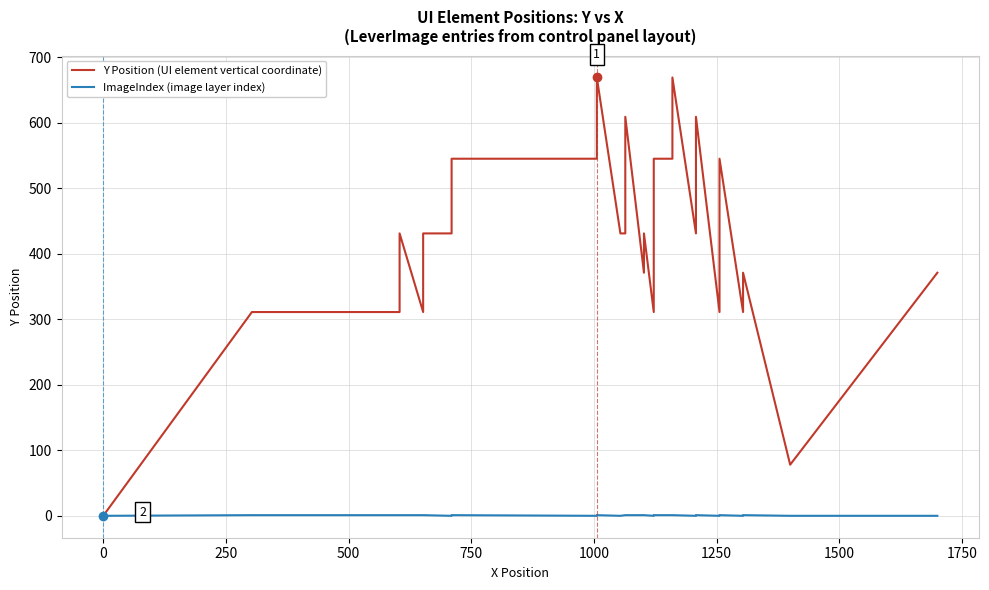

What is the difference between the maximum and minimum values in the ImageIndex (image layer index) series?

1